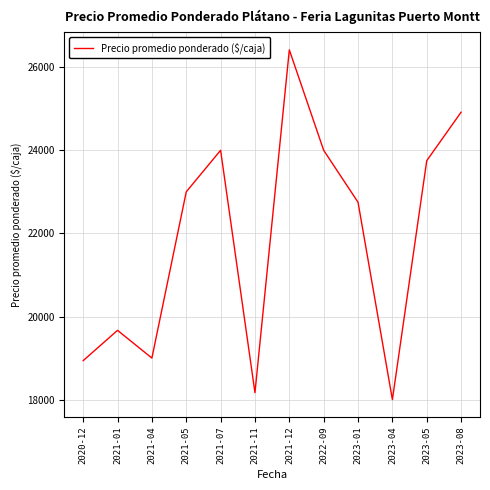

What is the smallest value displayed?

18000